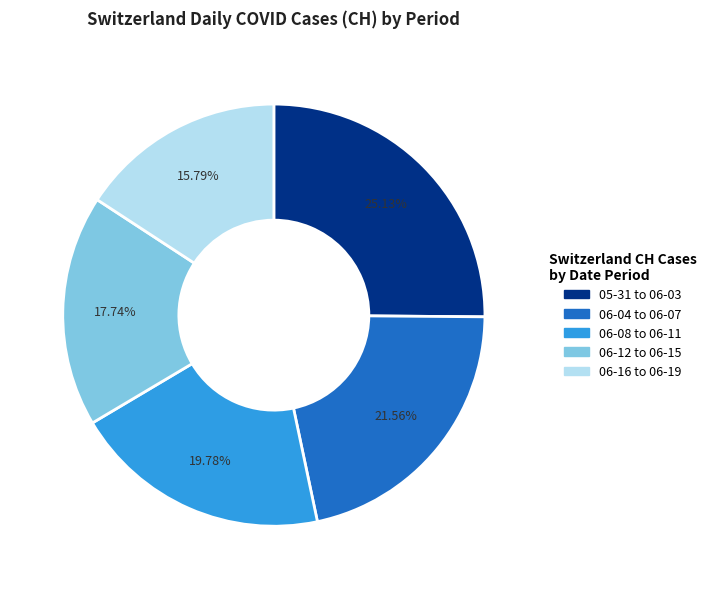

Does any single category account for the majority?

No